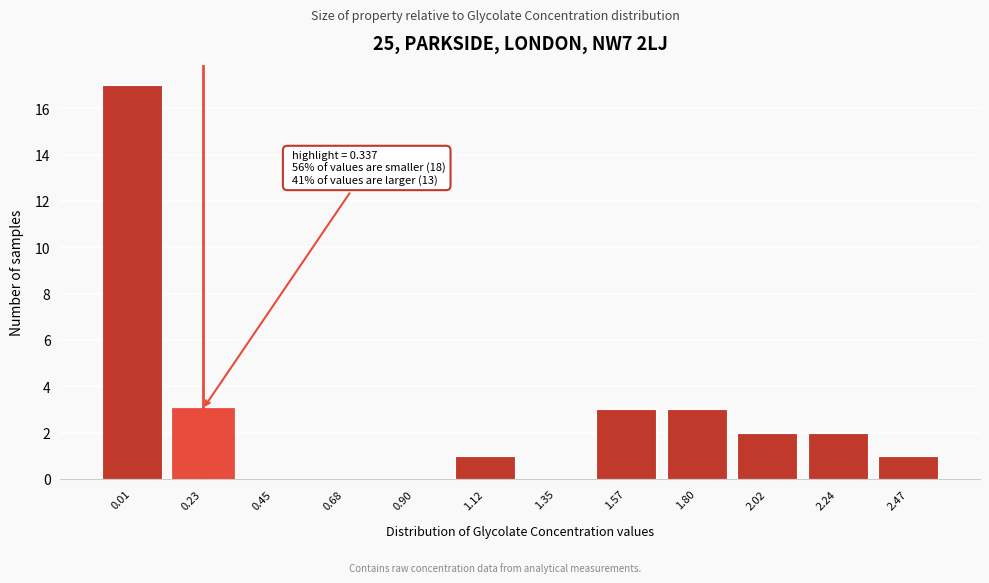

Reading right to left, list all the values displayed in this chart.

2.47=1	2.24=2	2.02=2	1.80=3	1.57=3	1.35=0	1.12=1	0.90=0	0.68=0	0.45=0	0.23=3	0.01=17